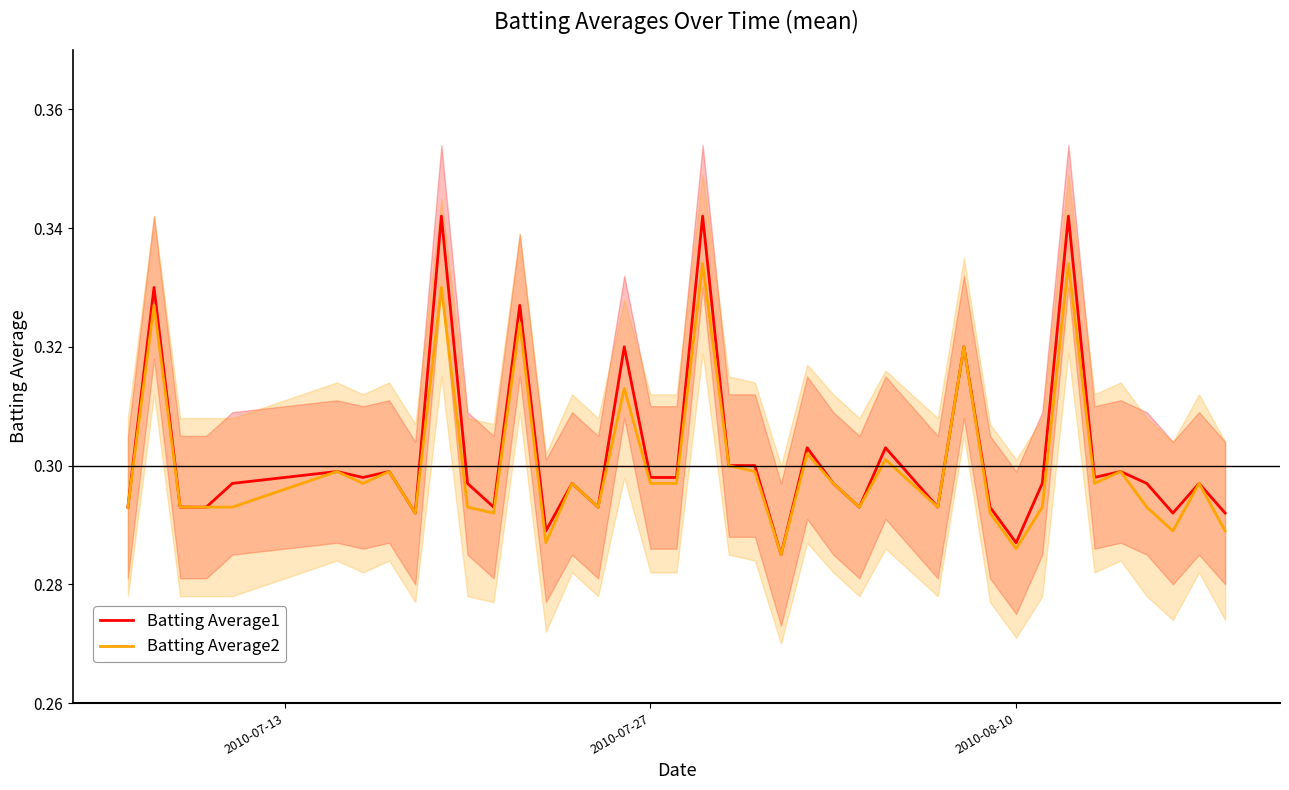

True or false: Batting Average2 and Batting Average1 cross at least once.

False